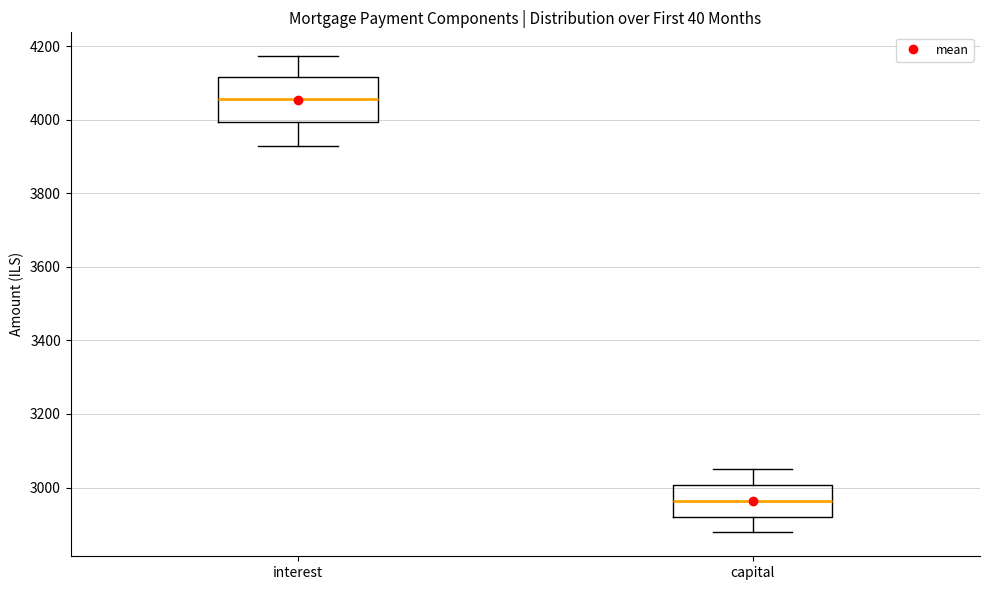

Reading left to right, read every box against the y-axis: the position of its median line, the range the box covers, and the ends of its whiskers. The values are not printed on the chart, so give them approximately, as read against the axis.

interest: median 4060, box 4000 to 4120, whiskers 3920 to 4180
capital: median 2960, box 2920 to 3000, whiskers 2880 to 3060